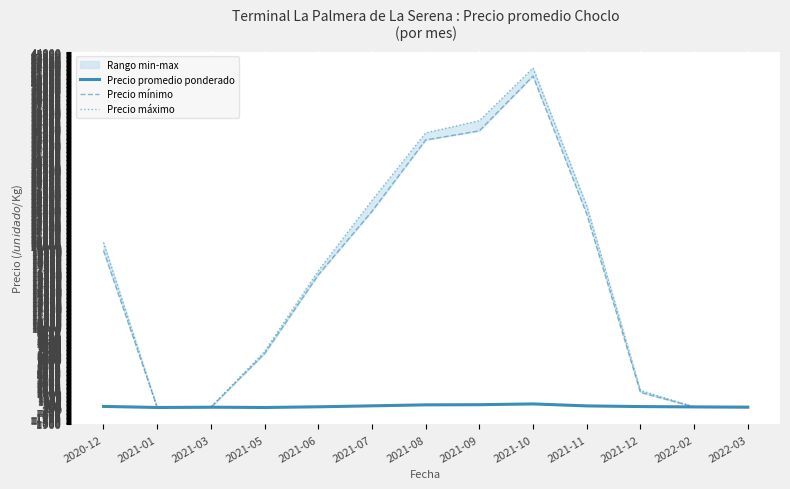

What is the difference between the maximum and minimum values in the Precio mínimo series?

40850.0